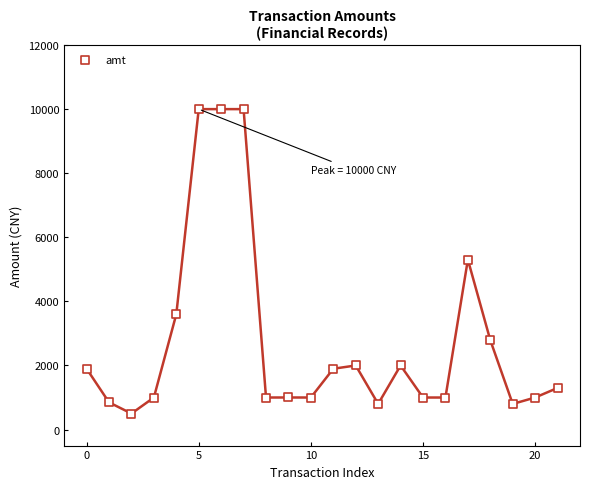

What is the range of Y values (max minus min)?

9500.0